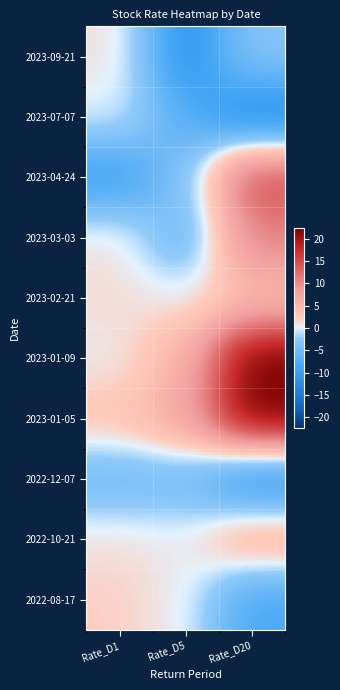

Reading right to left, extract all data points from this chart.

2023-09-21: Rate_D20=-3.0	Rate_D5=-12.2	Rate_D1=1.1
2023-07-07: Rate_D20=-13.2	Rate_D5=-7.3	Rate_D1=-0.1
2023-04-24: Rate_D20=15.2	Rate_D5=-3.3	Rate_D1=-9.9
2023-03-03: Rate_D20=10.9	Rate_D5=-5.9	Rate_D1=1.0
2023-02-21: Rate_D20=4.0	Rate_D5=0.3	Rate_D1=1.3
2023-01-09: Rate_D20=22.2	Rate_D5=5.8	Rate_D1=0.5
2023-01-05: Rate_D20=22.4	Rate_D5=7.4	Rate_D1=3.2
2022-12-07: Rate_D20=-11.5	Rate_D5=-4.8	Rate_D1=-5.1
2022-10-21: Rate_D20=6.0	Rate_D5=0.5	Rate_D1=1.1
2022-08-17: Rate_D20=-8.4	Rate_D5=0.3	Rate_D1=2.0